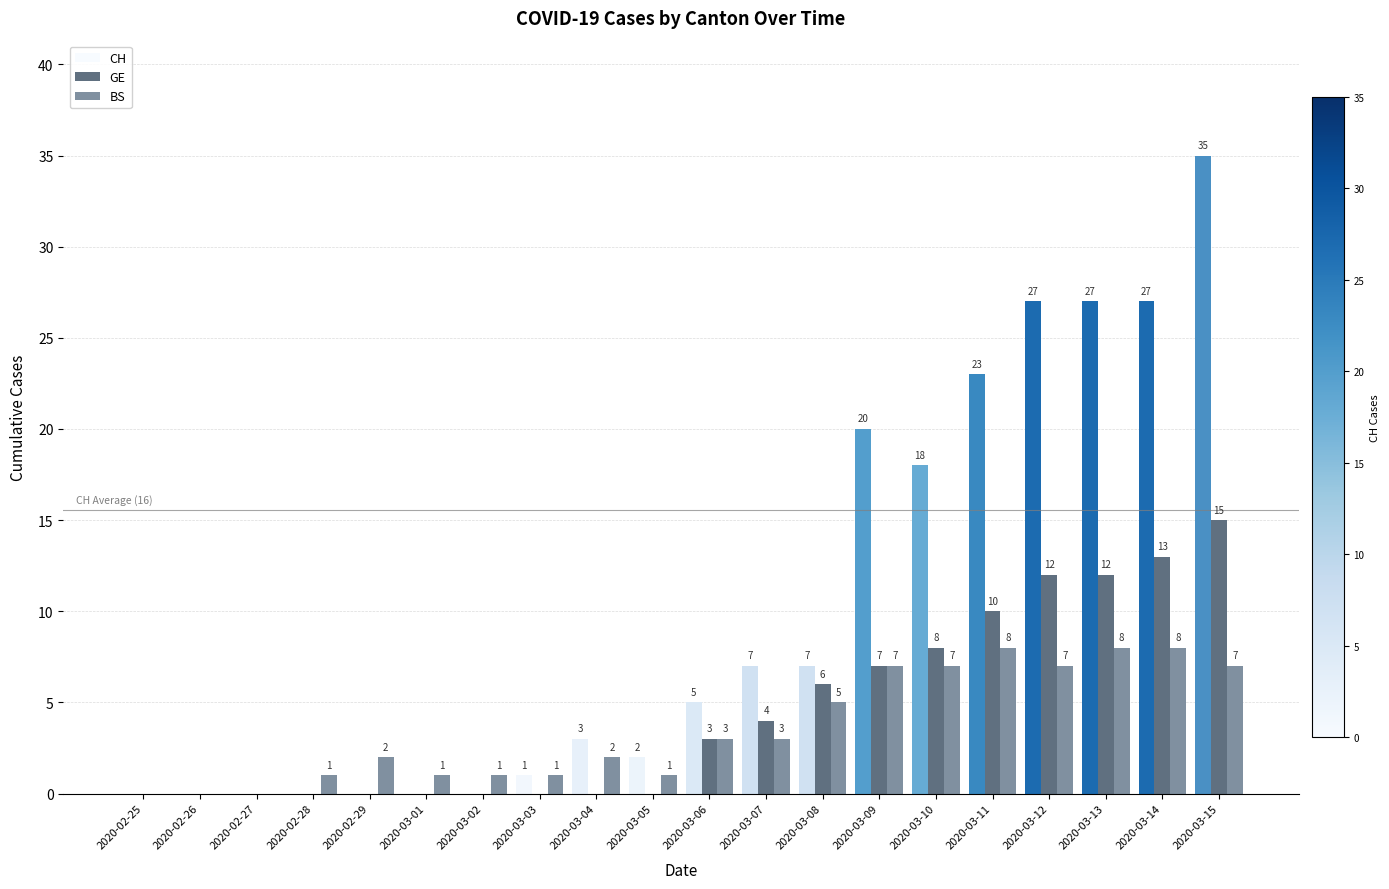

Between 2020-02-26 and 2020-03-15, which series saw the biggest shift?

CH